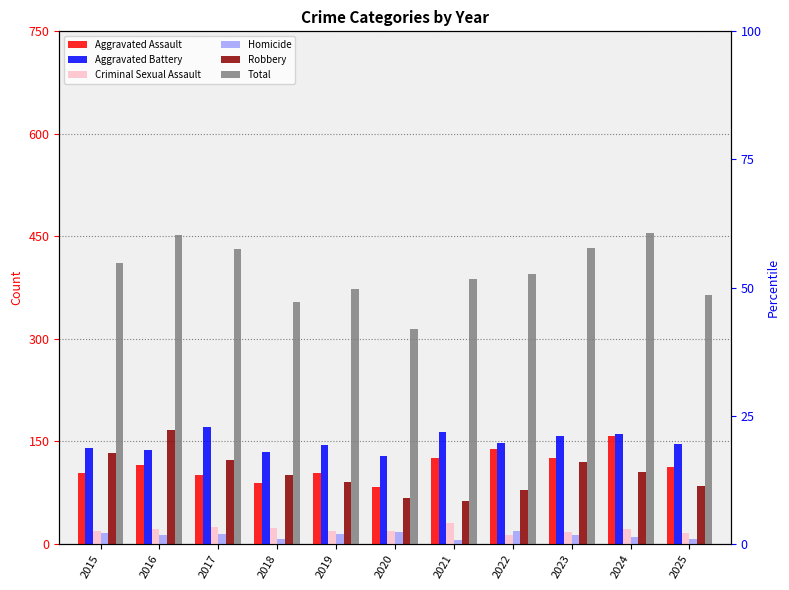

Between 2024 and 2025, which series saw the biggest shift?

Total